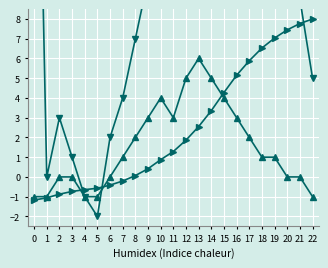

Is the value of 누적 문장수 at 2 greater than the value of 평균 문장길이 at 12?

No